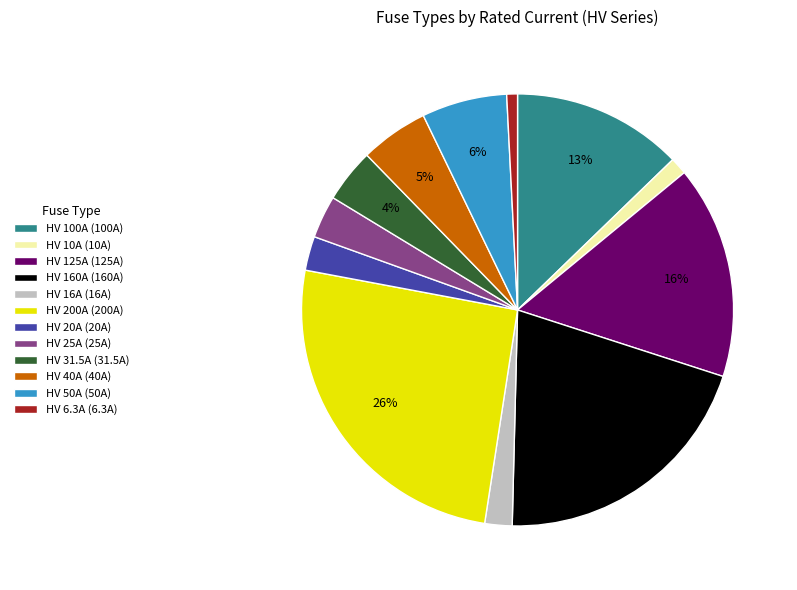

Is it true that HV 40A is 1% of the pie?

False